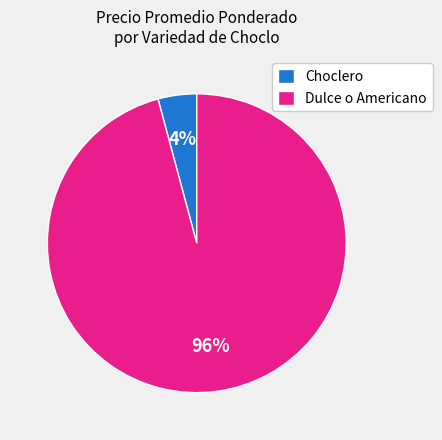

Is there a majority slice in this chart?

Yes